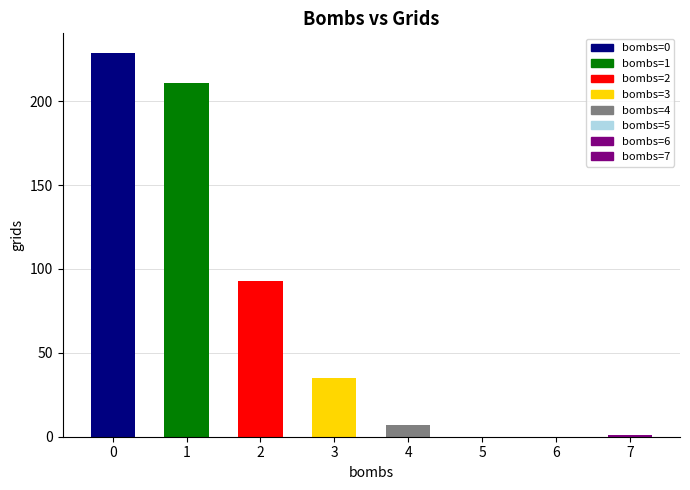

Read the value at 2, to the nearest 10.

90